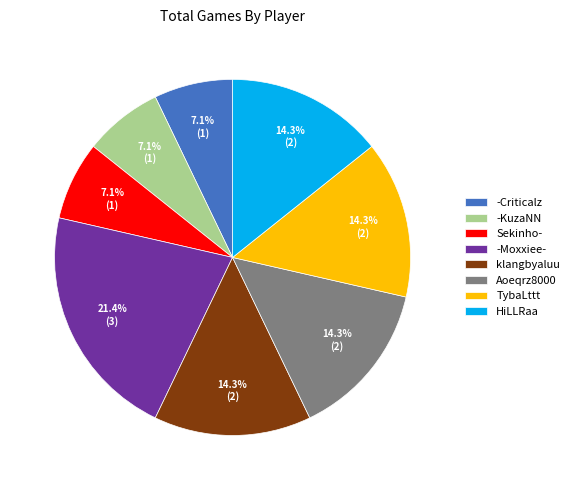

To the nearest percent, what is the difference between the largest and smallest slice percentages?

14%